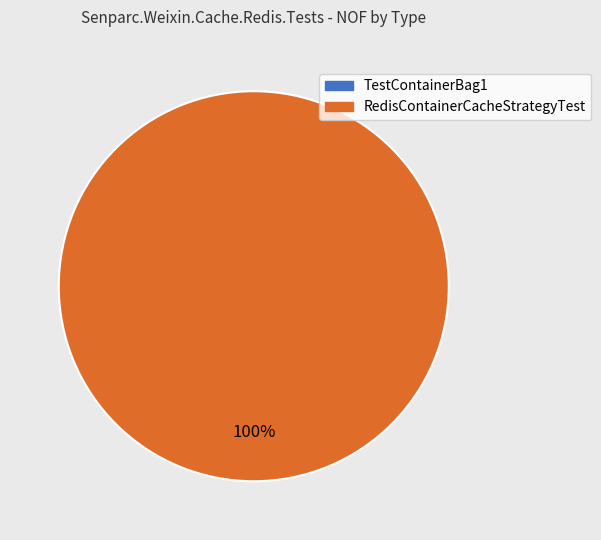

Is there a majority slice in this chart?

Yes